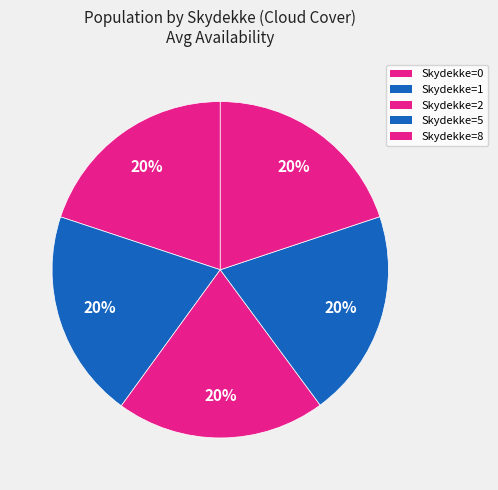

Is there a majority slice in this chart?

No